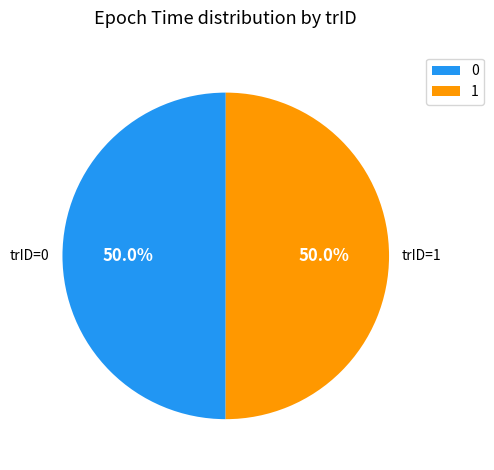

Combined, what portion of the pie is 1 and 0?

100.0%